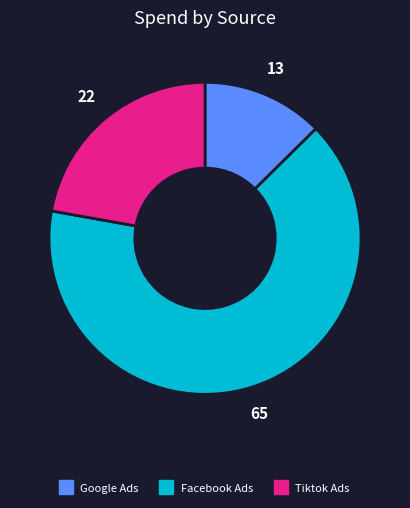

Is there a majority slice in this chart?

Yes